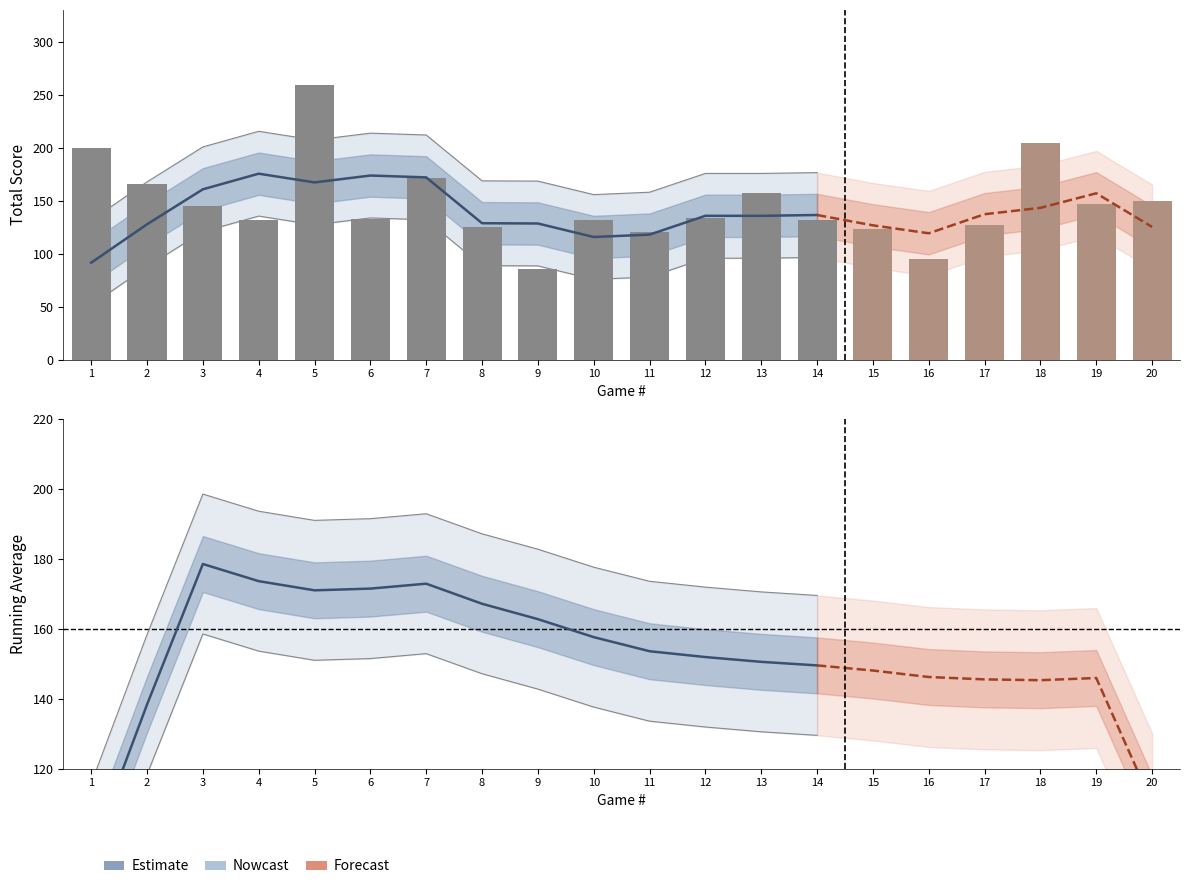

What is the difference between the maximum and second lowest values in the Total series?

164.0